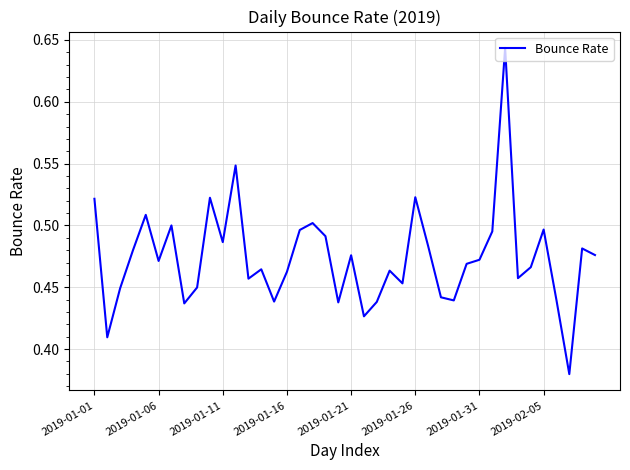

What is the difference between the maximum and minimum values?

0.3